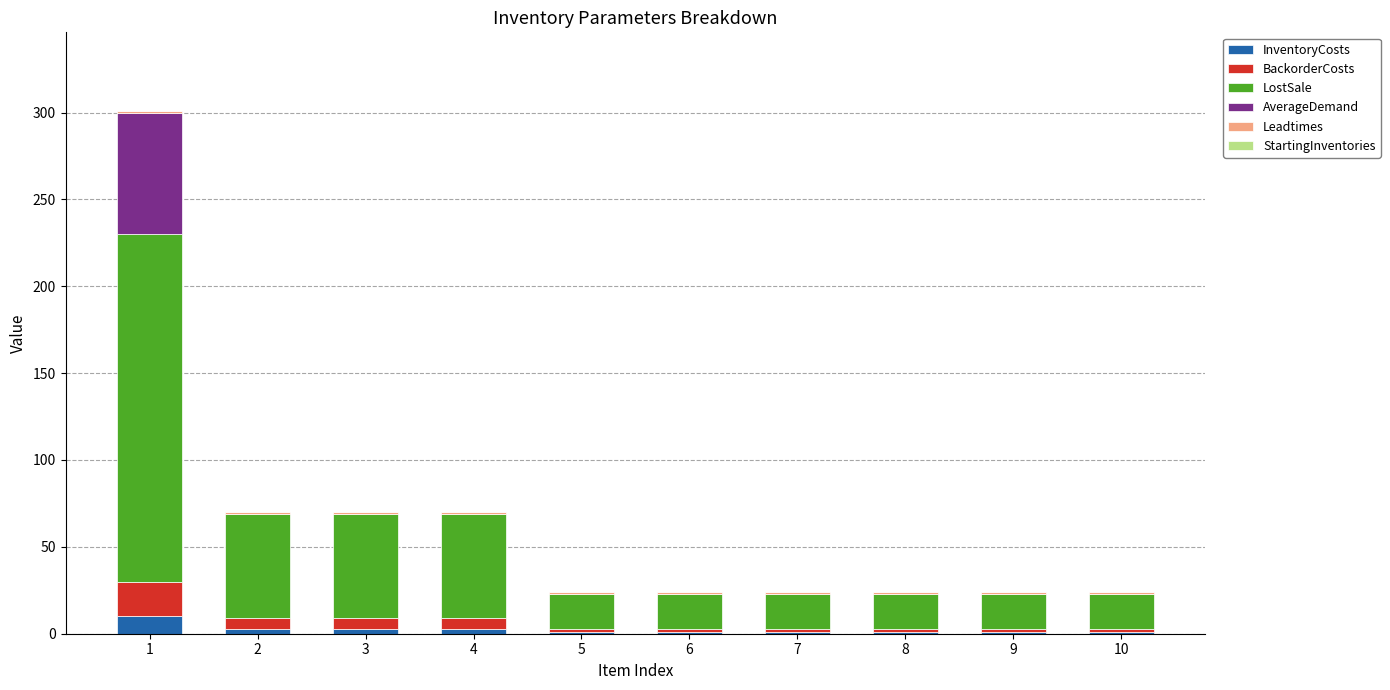

Count the number of categories in the chart.

10